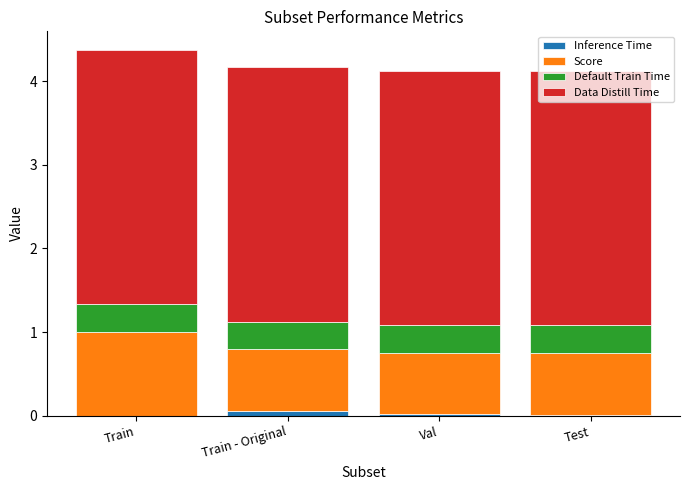

List the labels in order of Score value, smallest first.

Val, Test, Train - Original, Train